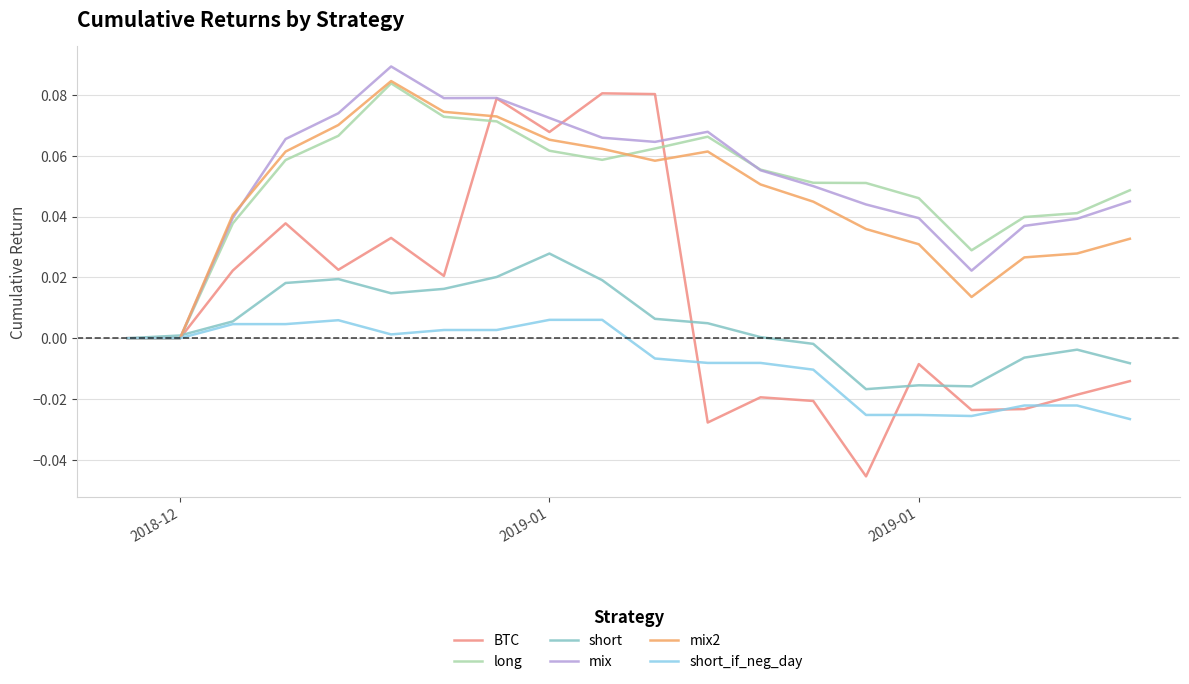

Which series has the largest range (max minus min)?

BTC